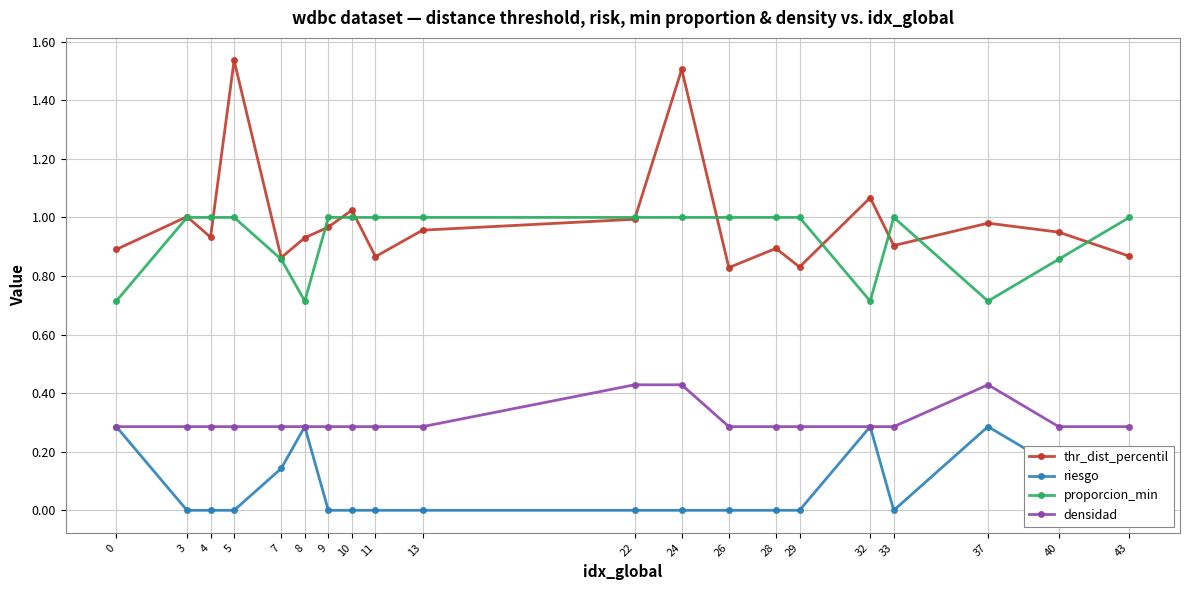

How many data points does each series have?

20